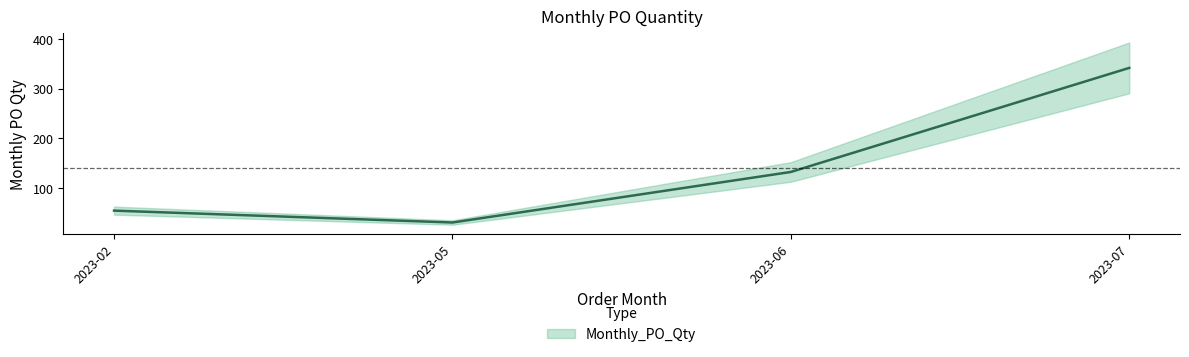

How many interior local valleys (lower than both neighbors) does the data have?

1